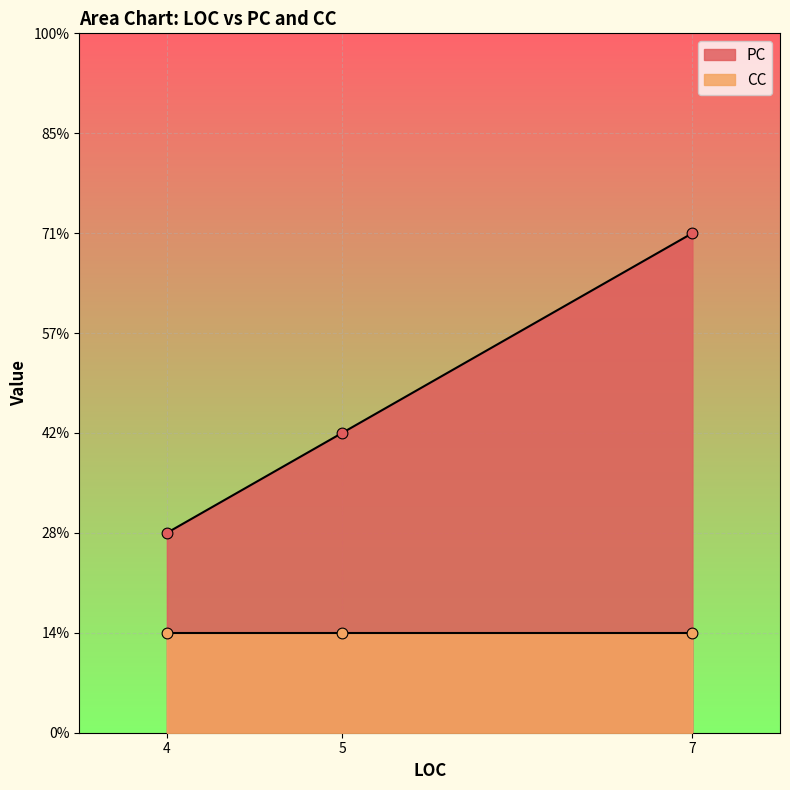

At which category is the sum across all series the highest?

7